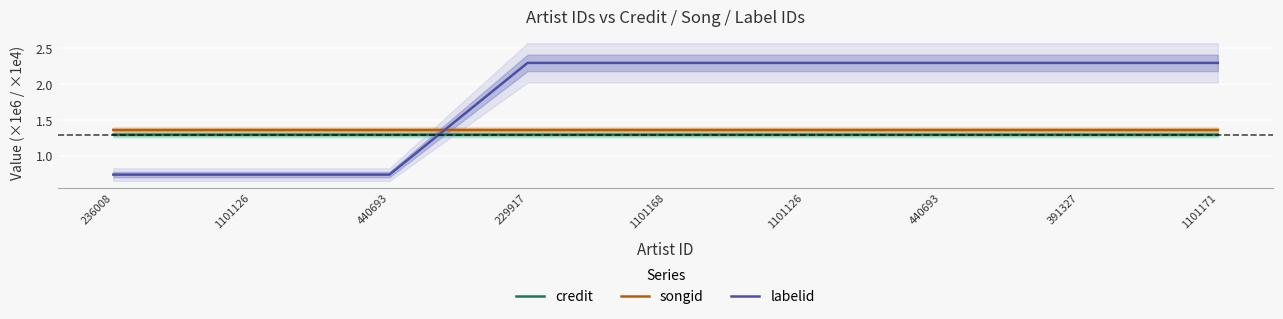

Which category has the lowest value across all series?

236008